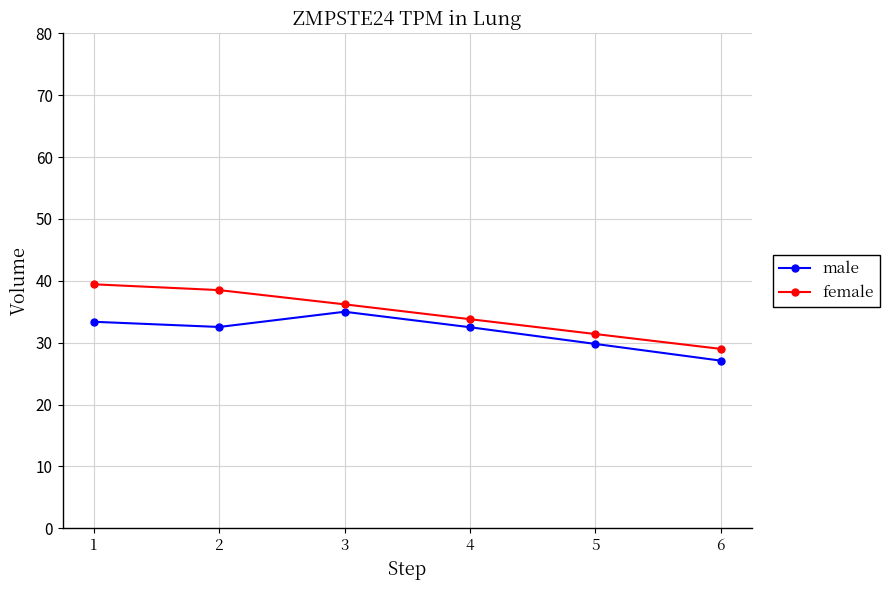

List the series in order of their peak value, lowest first.

male, female